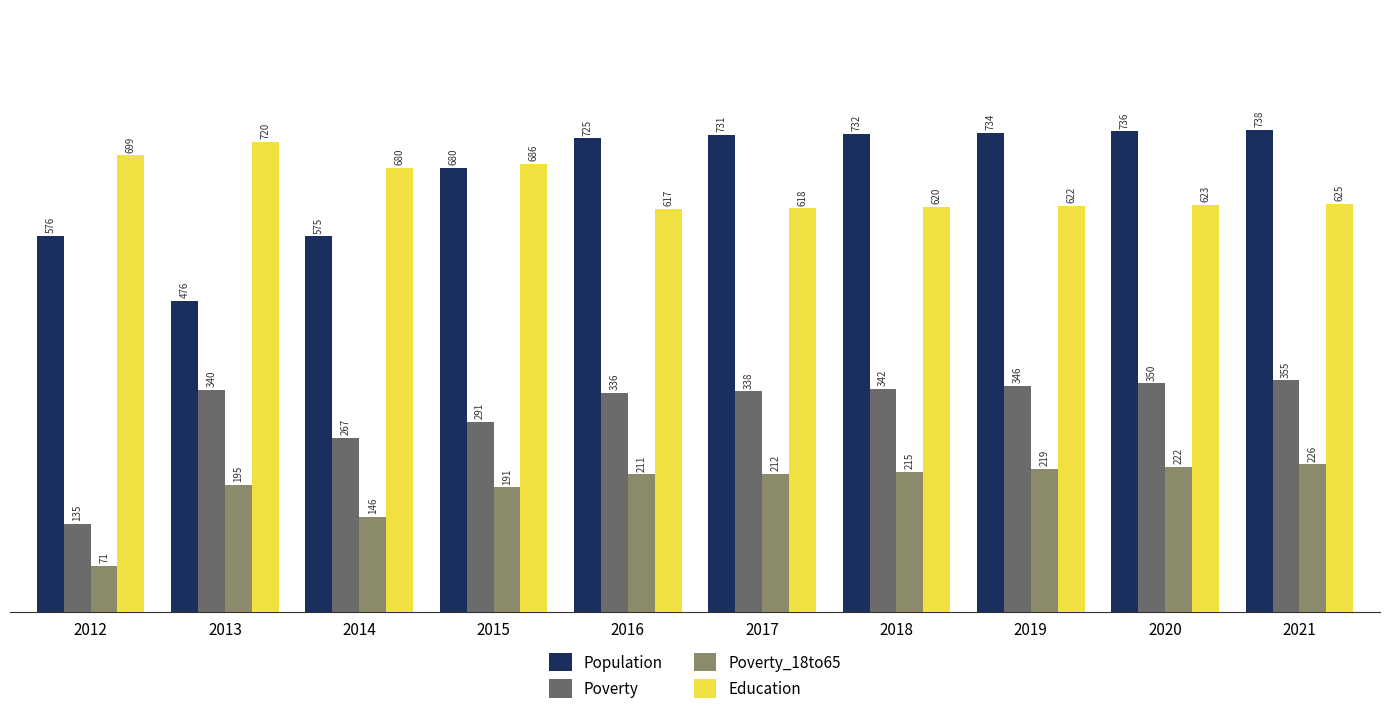

How many bars are there in each group?

4